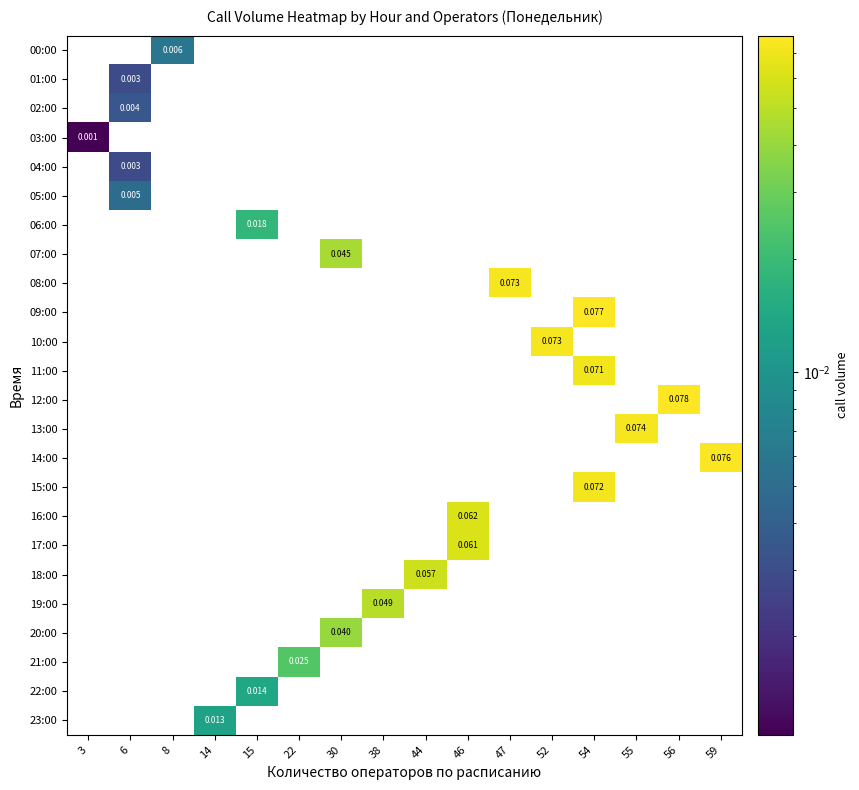

The 17:00 series shows -0.0 at 55. True or false?

False